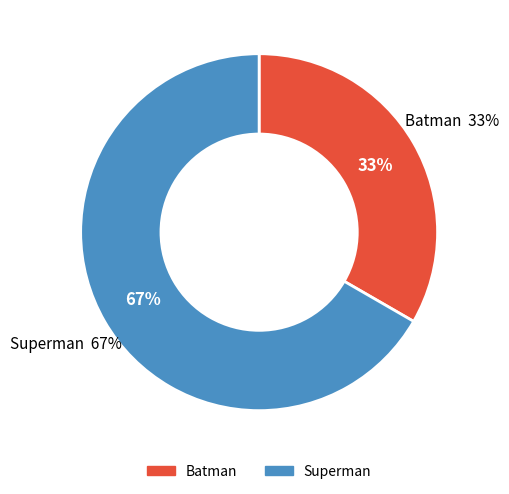

Which category has the smallest portion of the pie?

Batman